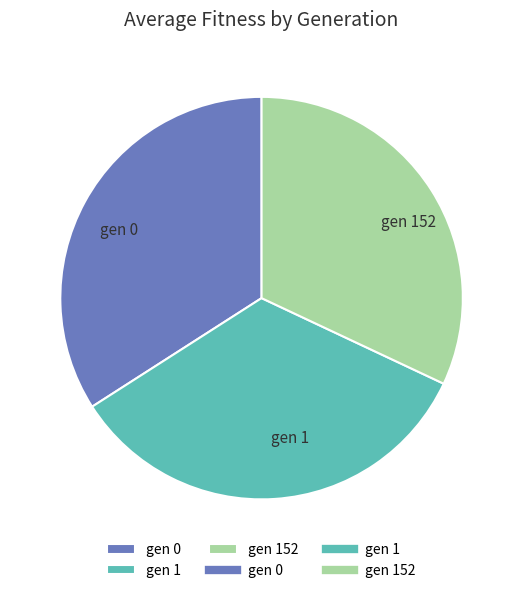

Do gen 152 and gen 0 together represent more than half of the pie?

Yes